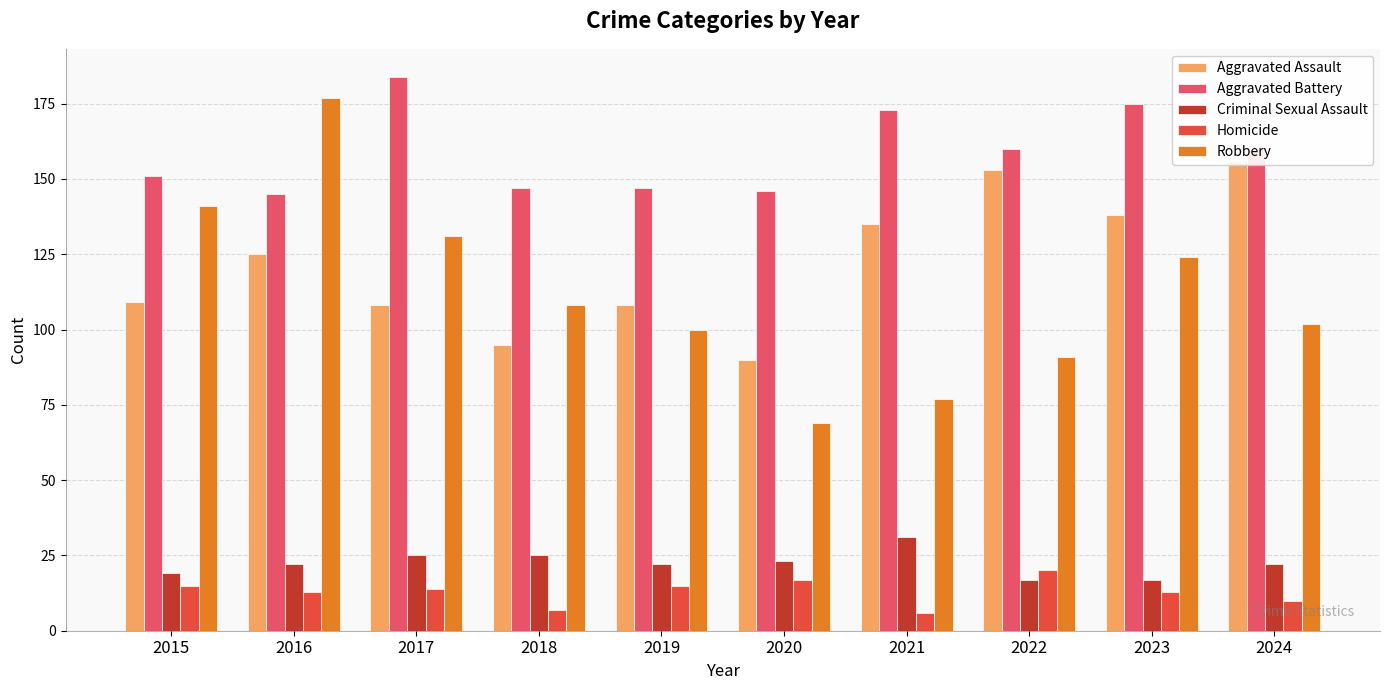

Count the number of categories in the chart.

10